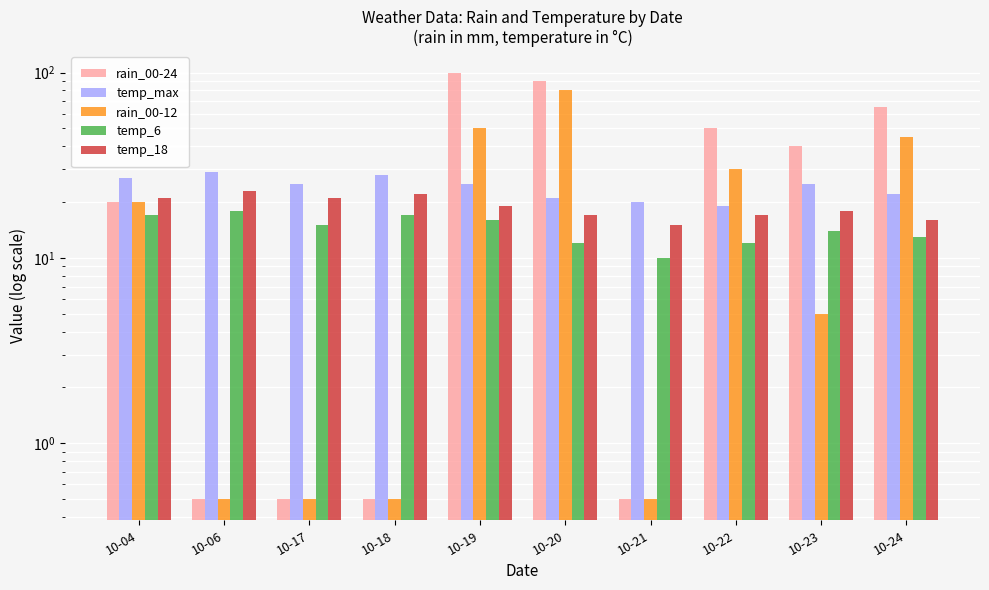

What is the average value of the temp_max series?

24.1